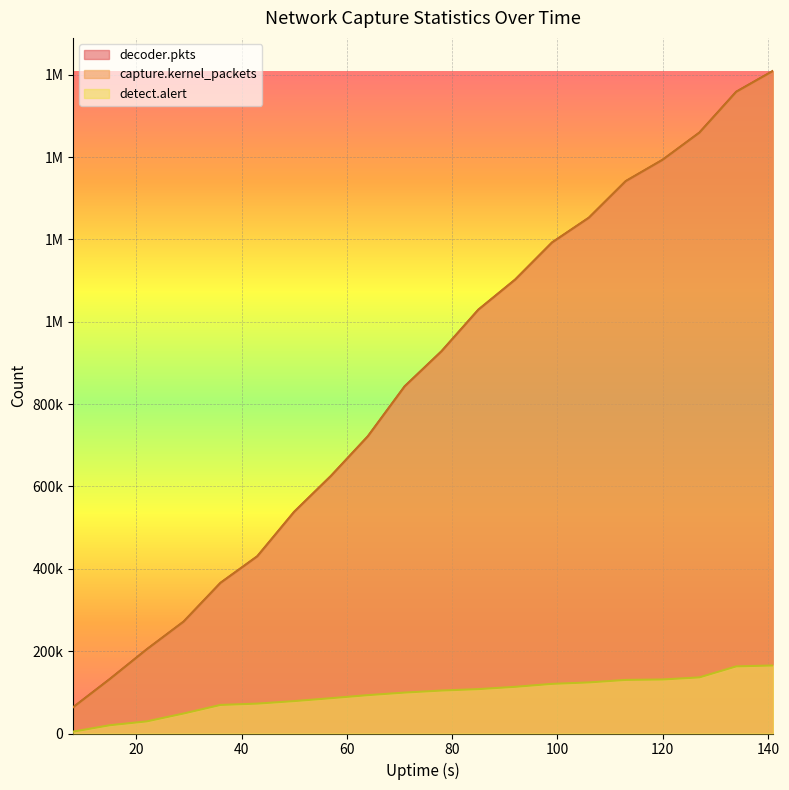

Count the number of data series in this chart.

3